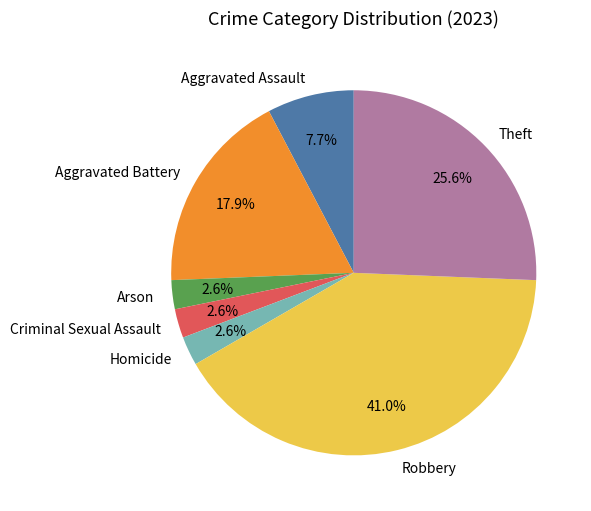

Does any single category account for the majority?

No